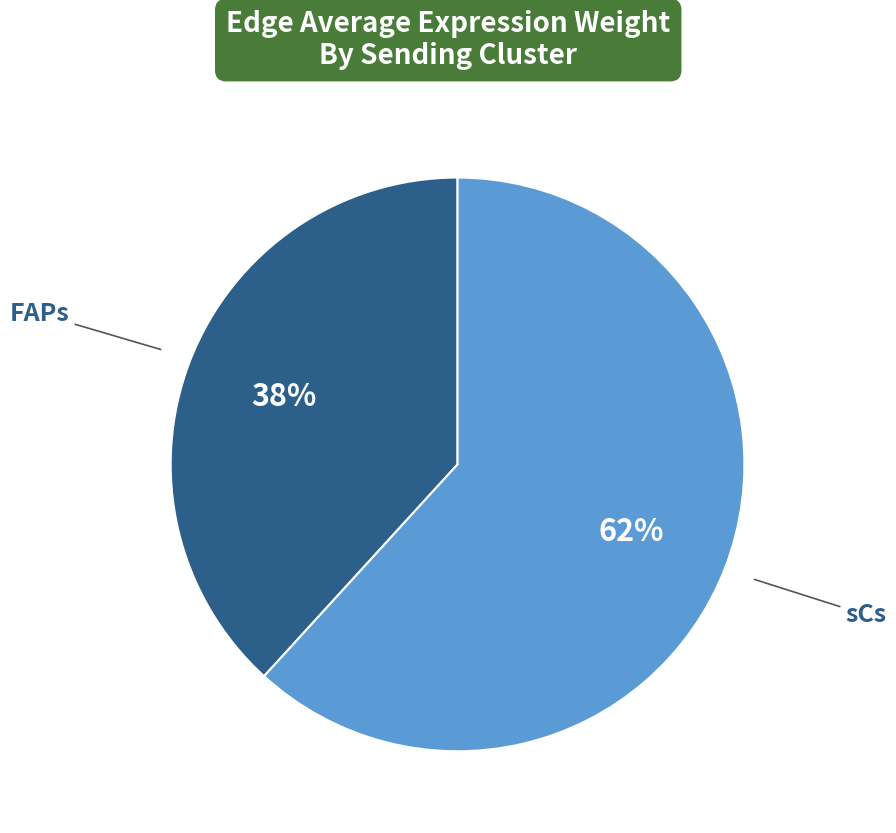

To the nearest percent, what is the difference between the largest and smallest slice percentages?

24%